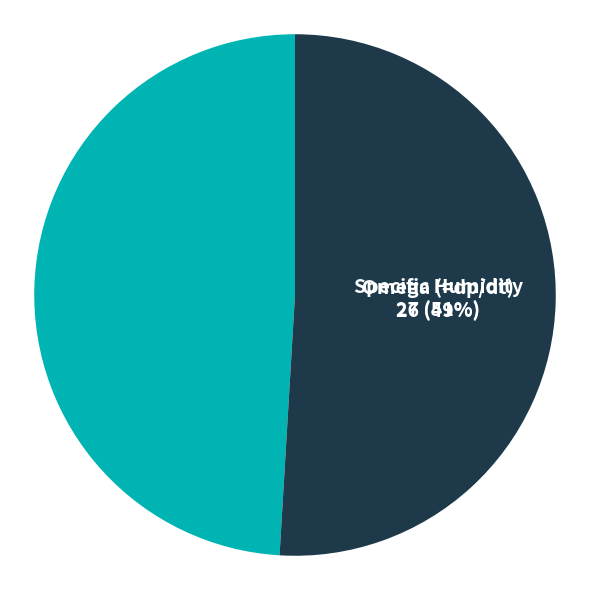

Which category has the smallest portion of the pie?

Omega (=dp/dt)